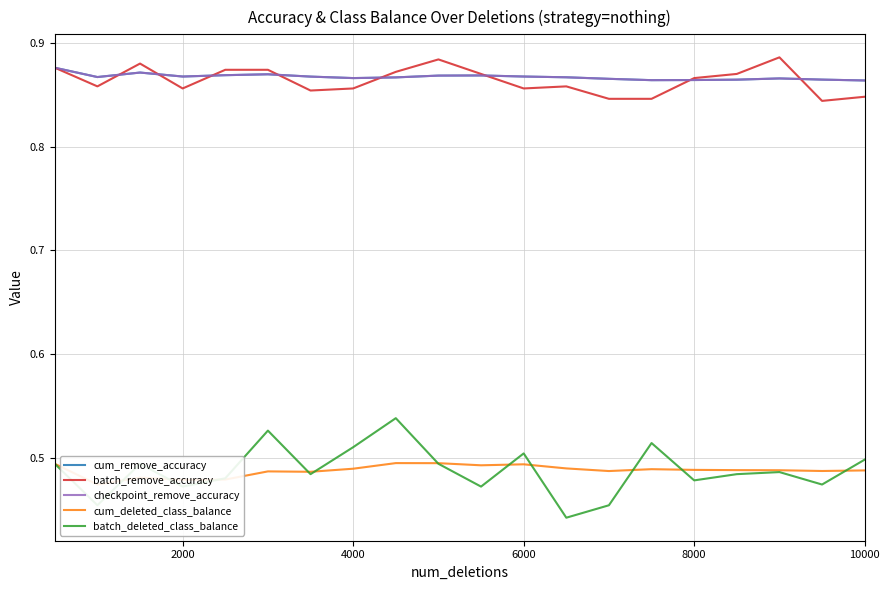

What are all the series names shown in the legend?

cum_remove_accuracy, batch_remove_accuracy, checkpoint_remove_accuracy, cum_deleted_class_balance, batch_deleted_class_balance